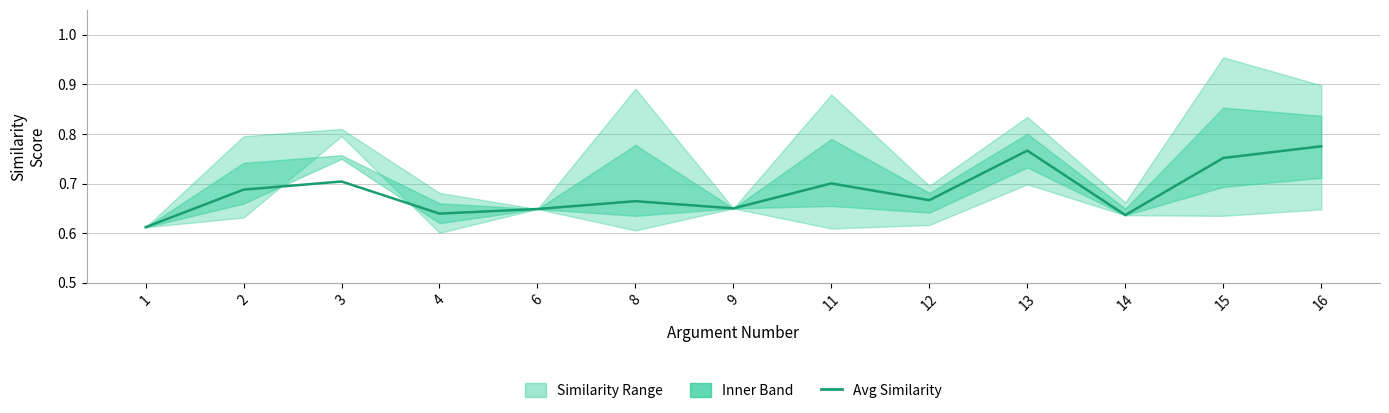

Which has a higher value, 16 or 9?

16